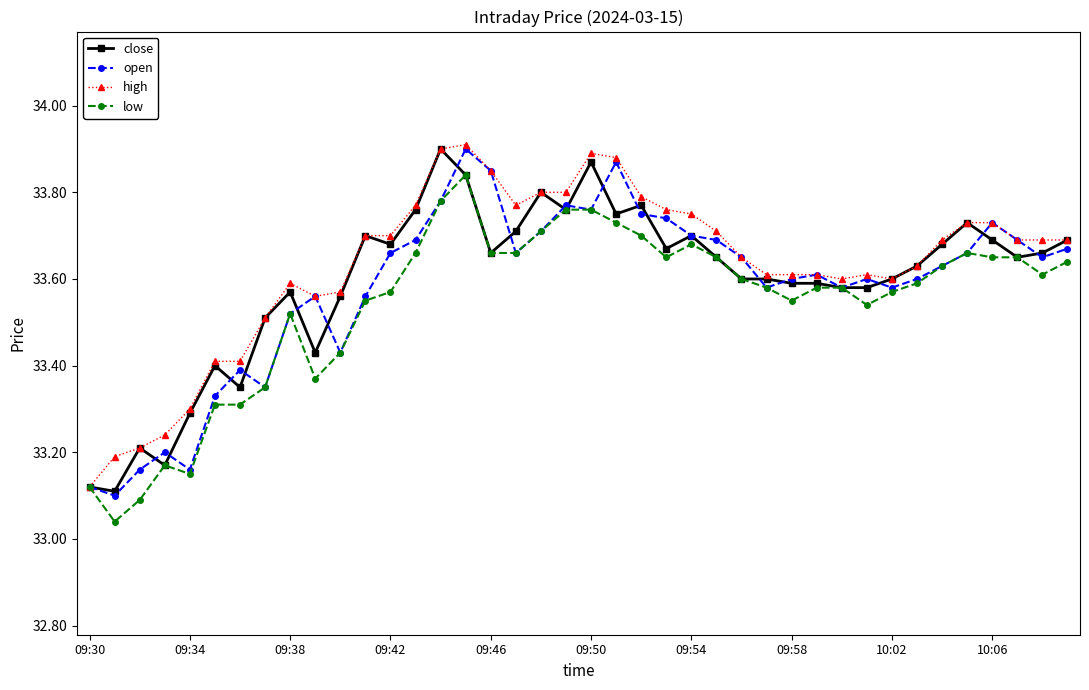

True or false: close has more than 0 points higher than both neighbors.

True